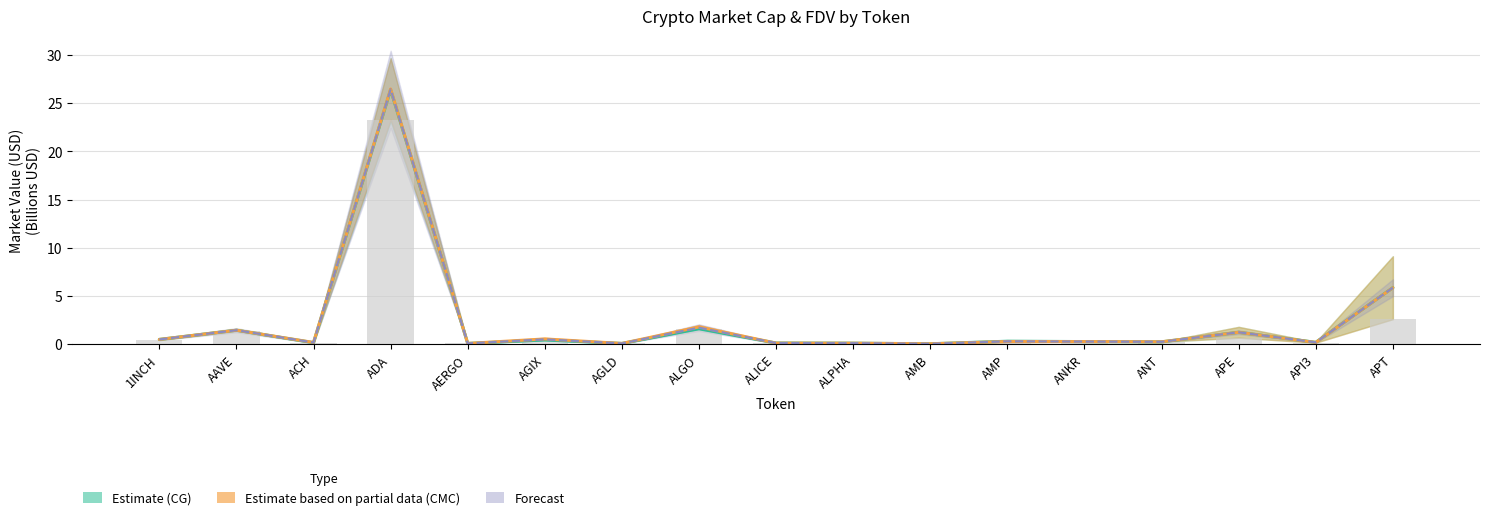

Which category has the lowest value in the Forecast Mid series?

AMB